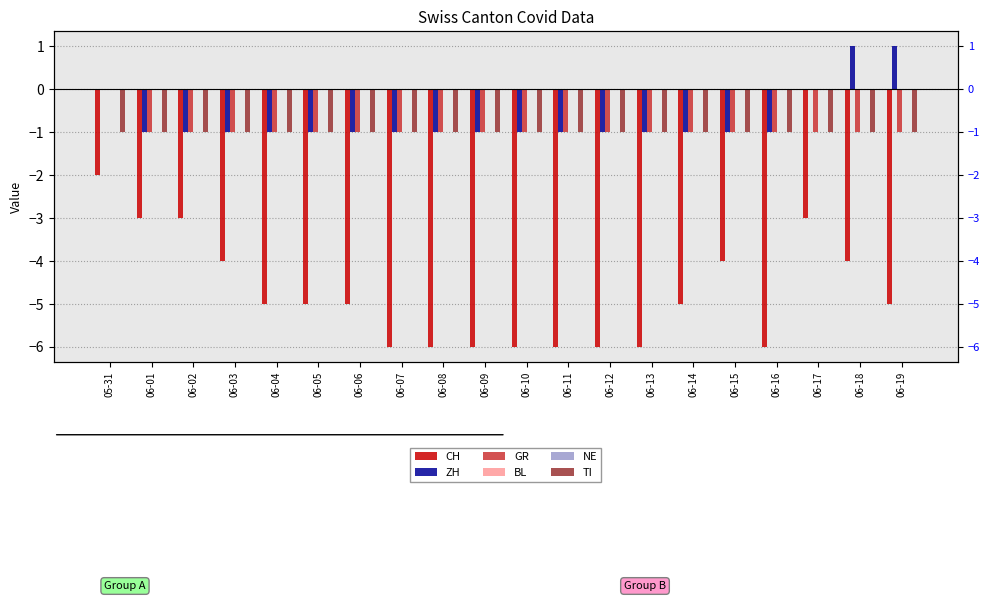

At which label does TI reach its minimum?

05-31